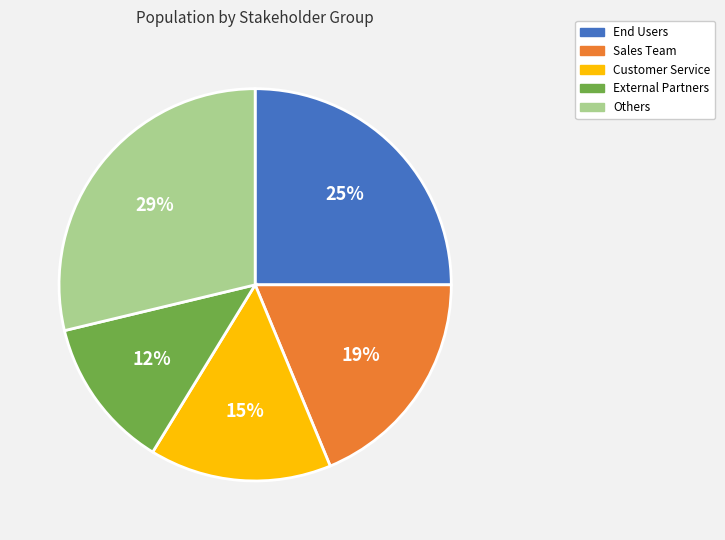

Does any single category account for the majority?

No